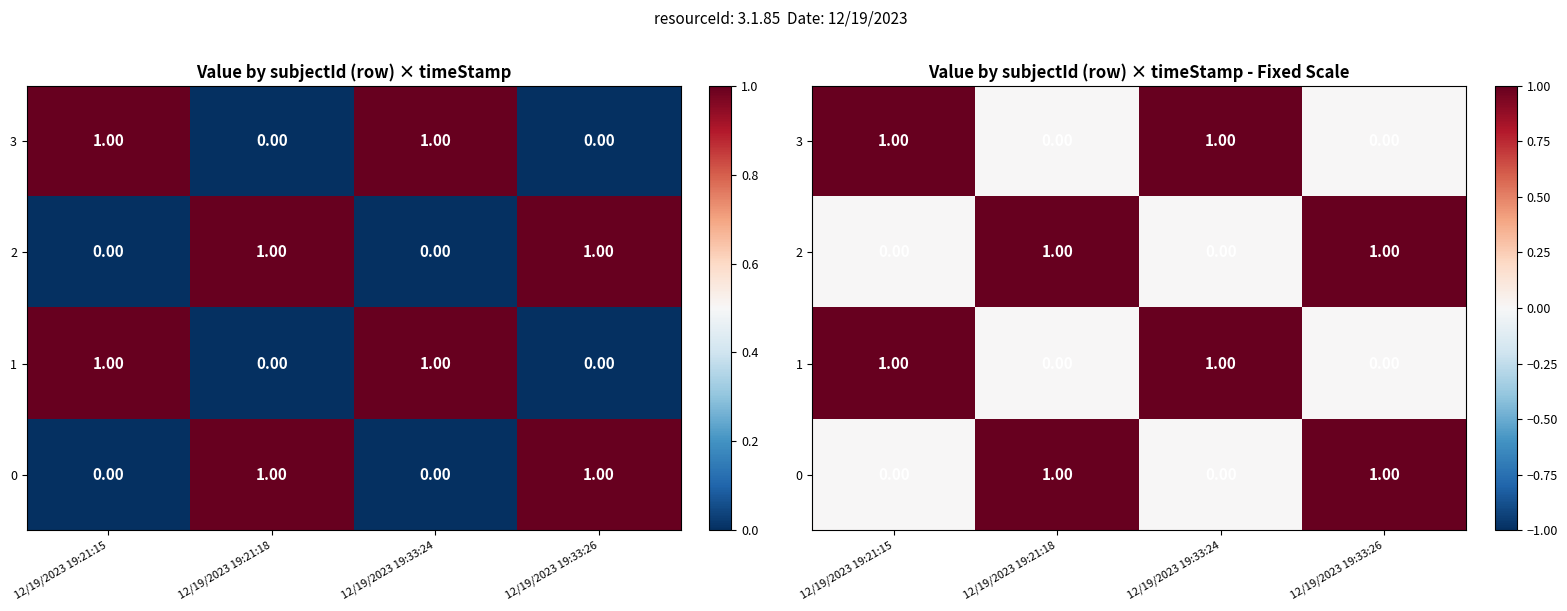

Between 12/19/2023 19:21:15 and 12/19/2023 19:33:26, which series saw the biggest shift?

3